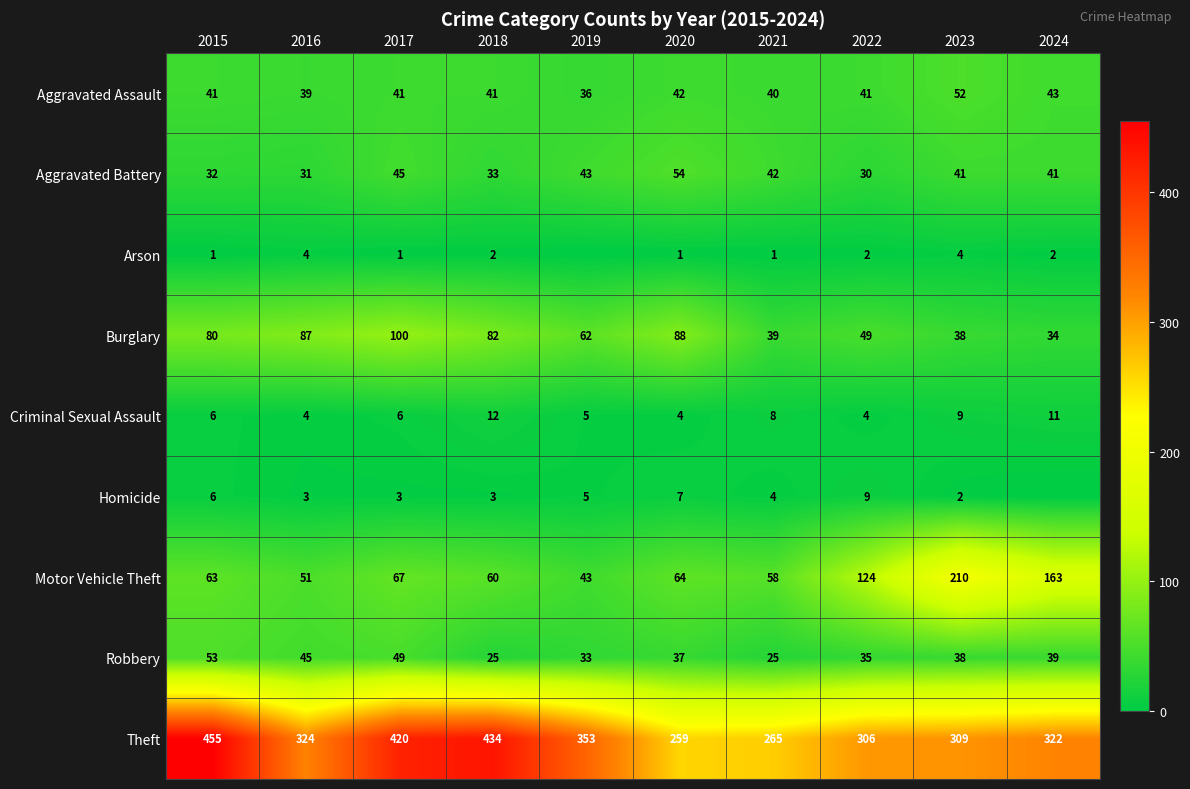

At which category is the sum across all series the highest?

2015